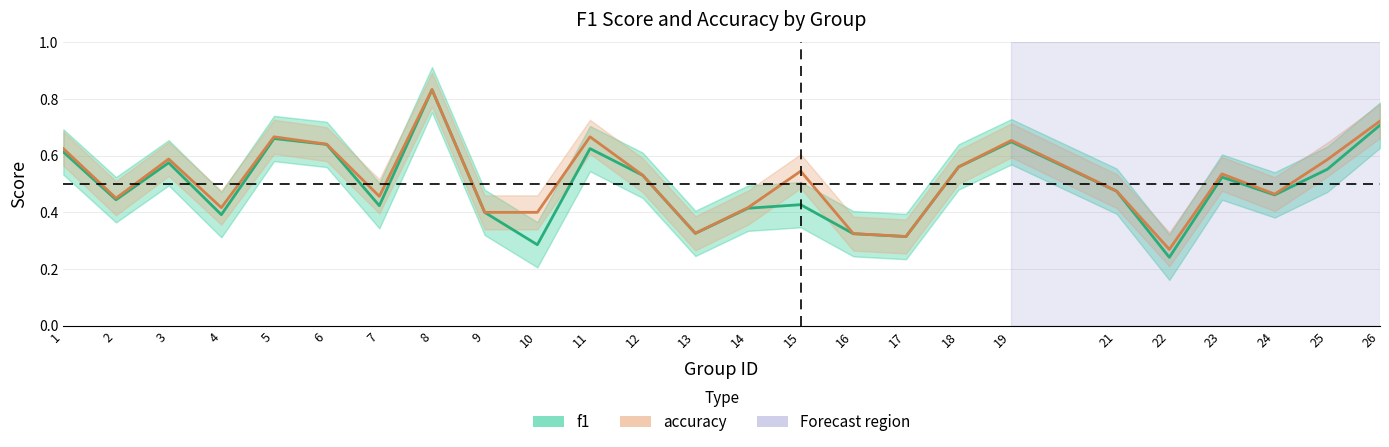

Between 17 and 26, which series saw the biggest shift?

accuracy